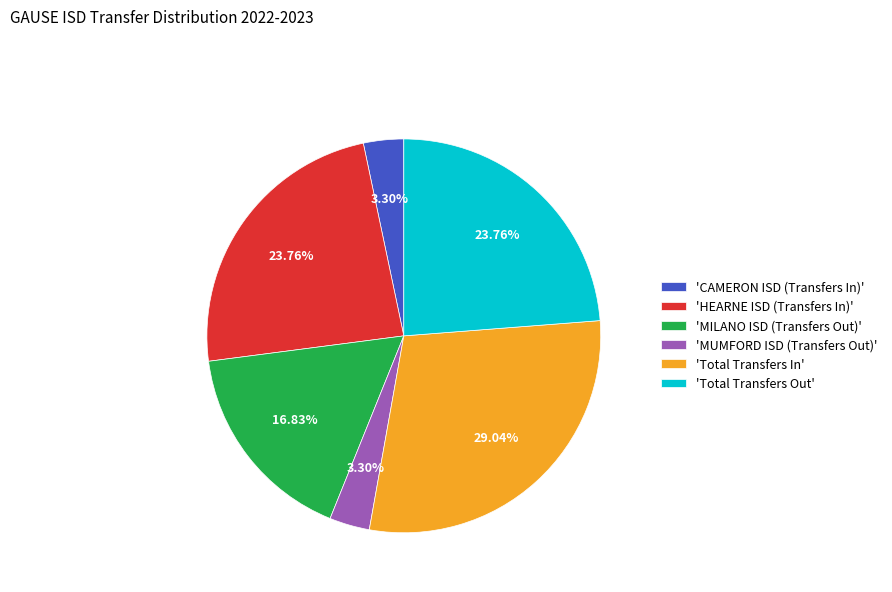

Combined, do 'HEARNE ISD (Transfers In)' and 'Total Transfers Out' account for over 50%?

No